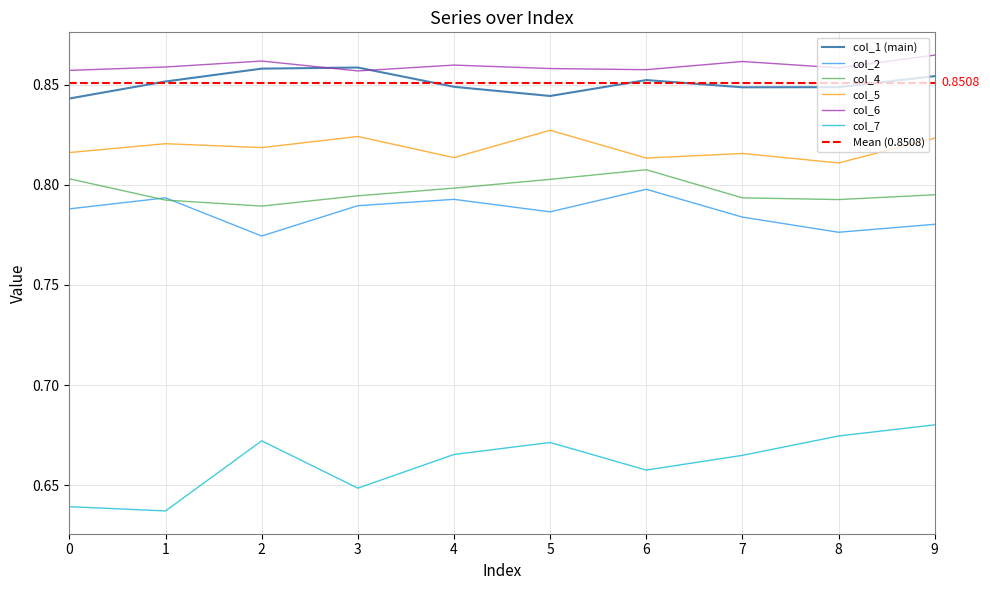

Which series has the widest spread of values?

col_7